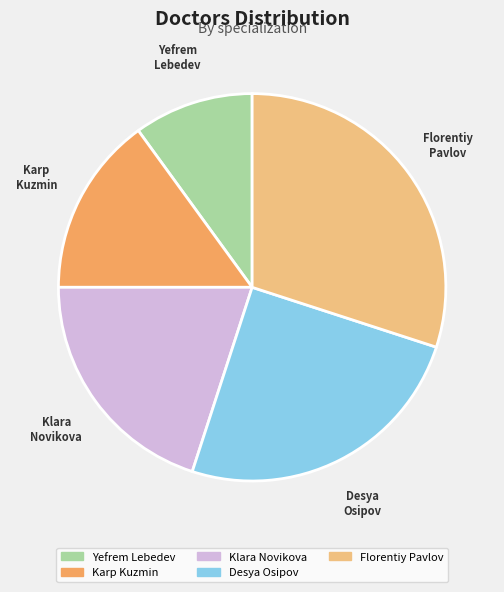

How many segments does this pie chart have?

5